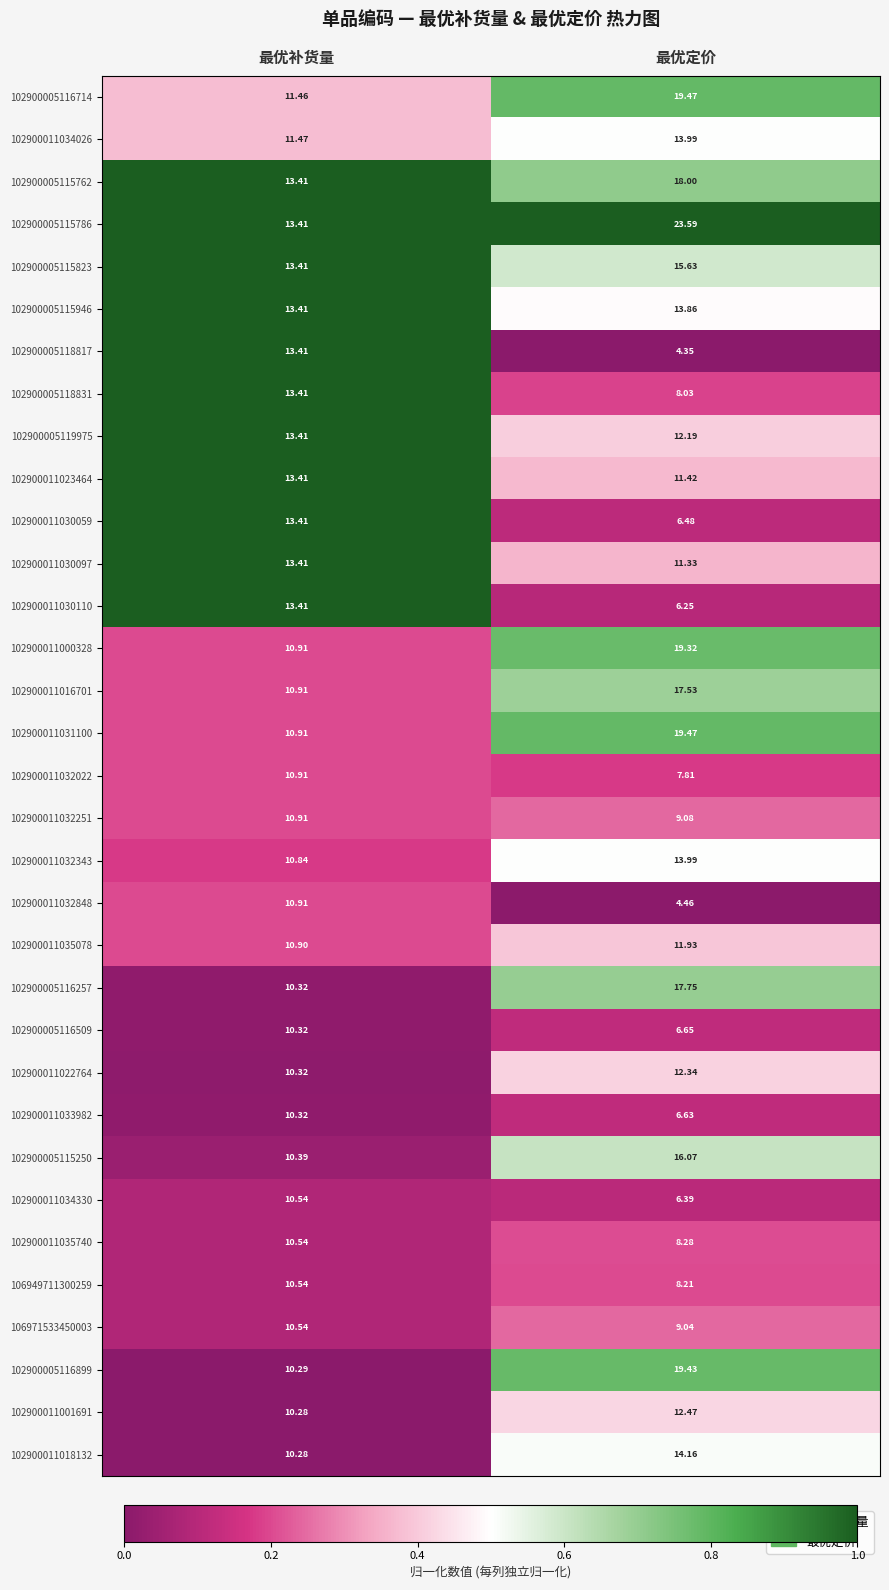

Which label corresponds to the largest value in the chart?

最优定价